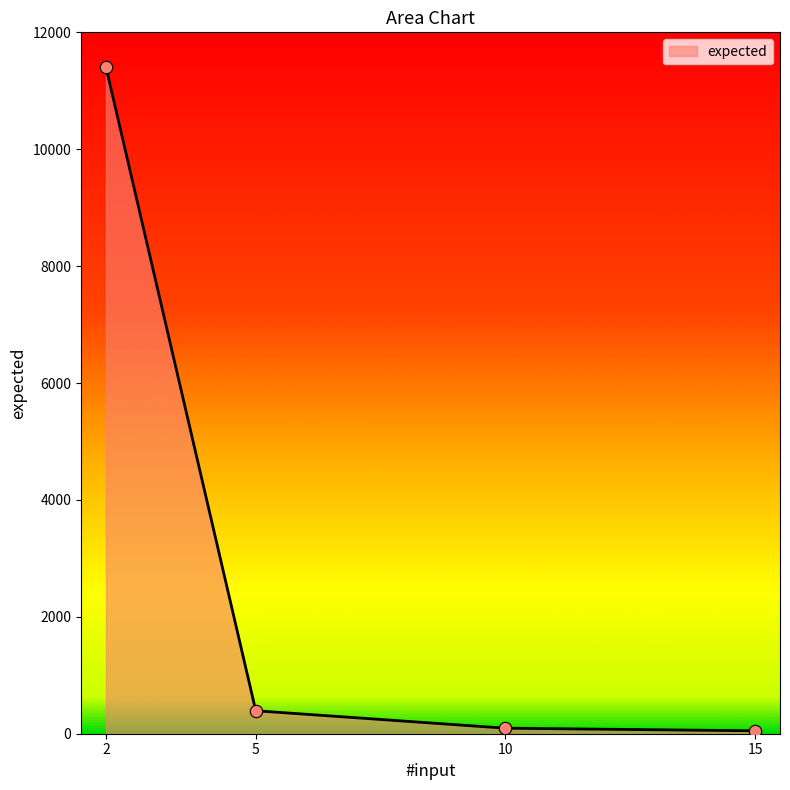

Approximately how many times larger is the value at 10 compared to 15?

1.9